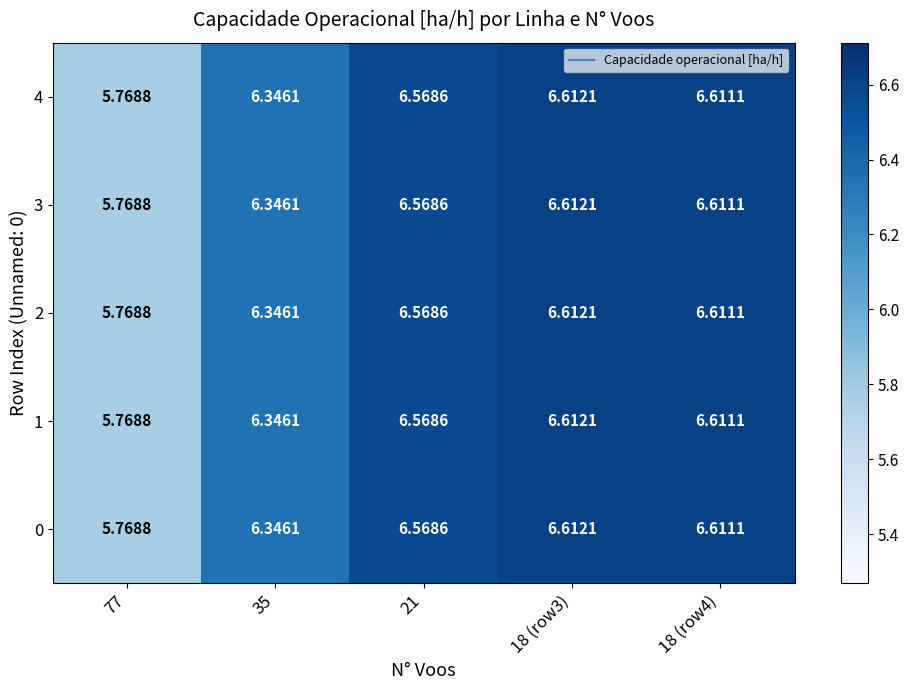

What is the maximum value shown in the chart?

6.6